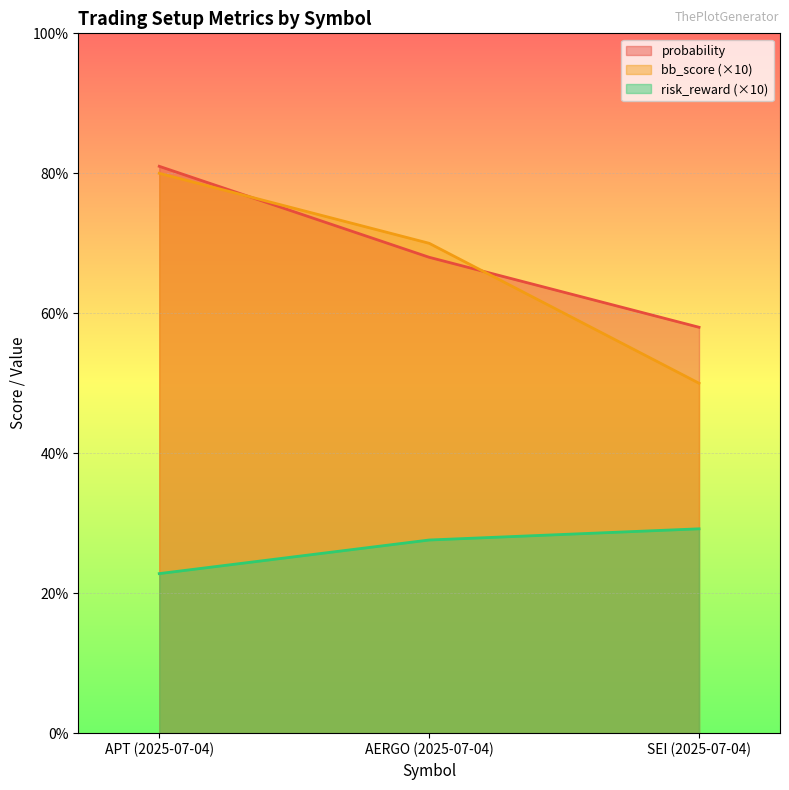

How many data points in risk_reward (line) are less than 27?

1